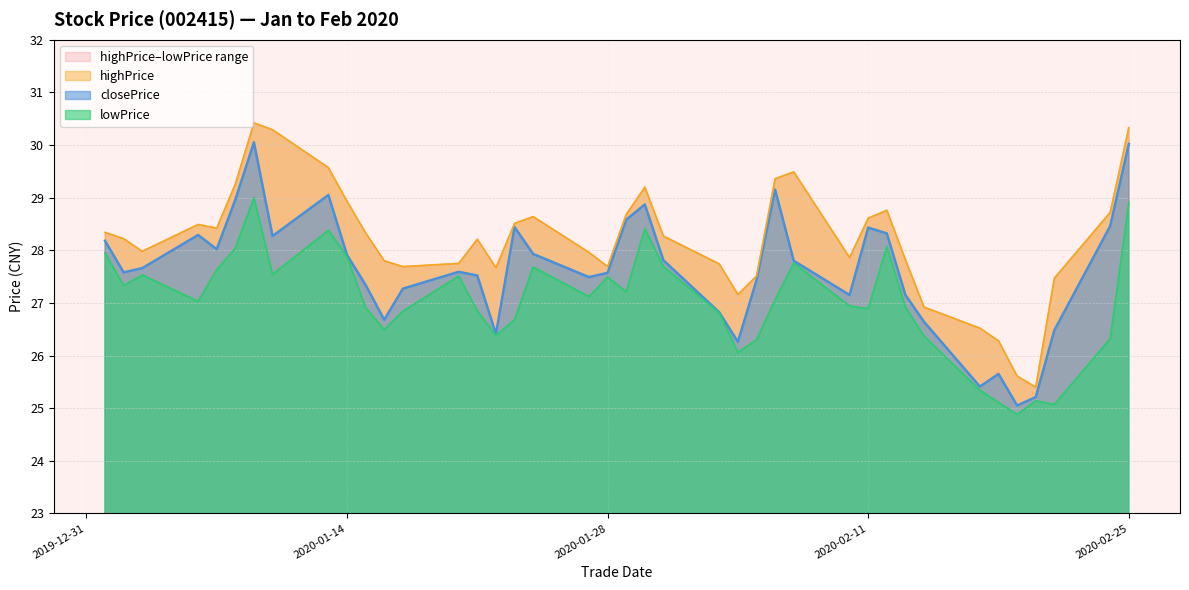

Reading right to left, transcribe all the data shown in this chart.

closePrice: 30.0	28.5	26.5	25.2	25.1	25.6	25.4	26.6	27.1	28.3	28.4	27.1	27.8	29.1	27.4	26.3	26.8	27.8	28.9	28.6	27.6	27.5	27.9	28.4	26.4	27.5	27.6	27.3	26.7	27.3	27.9	29.1	28.3	30.1	29.0	28.0	28.3	27.7	27.6	28.2
highPrice: 30.3	28.7	27.5	25.4	25.6	26.3	26.5	26.9	27.8	28.8	28.6	27.9	29.5	29.4	27.5	27.2	27.7	28.3	29.2	28.7	27.7	28.0	28.6	28.5	27.7	28.2	27.8	27.7	27.8	28.3	28.9	29.6	30.3	30.4	29.3	28.4	28.5	28.0	28.2	28.3
lowPrice: 28.9	26.3	25.1	25.1	24.9	25.1	25.3	26.4	26.9	28.1	26.9	26.9	27.8	27.1	26.3	26.1	26.8	27.7	28.4	27.2	27.5	27.1	27.7	26.7	26.4	26.9	27.5	26.8	26.5	26.9	27.9	28.4	27.5	29.0	28.0	27.6	27.0	27.5	27.3	27.9